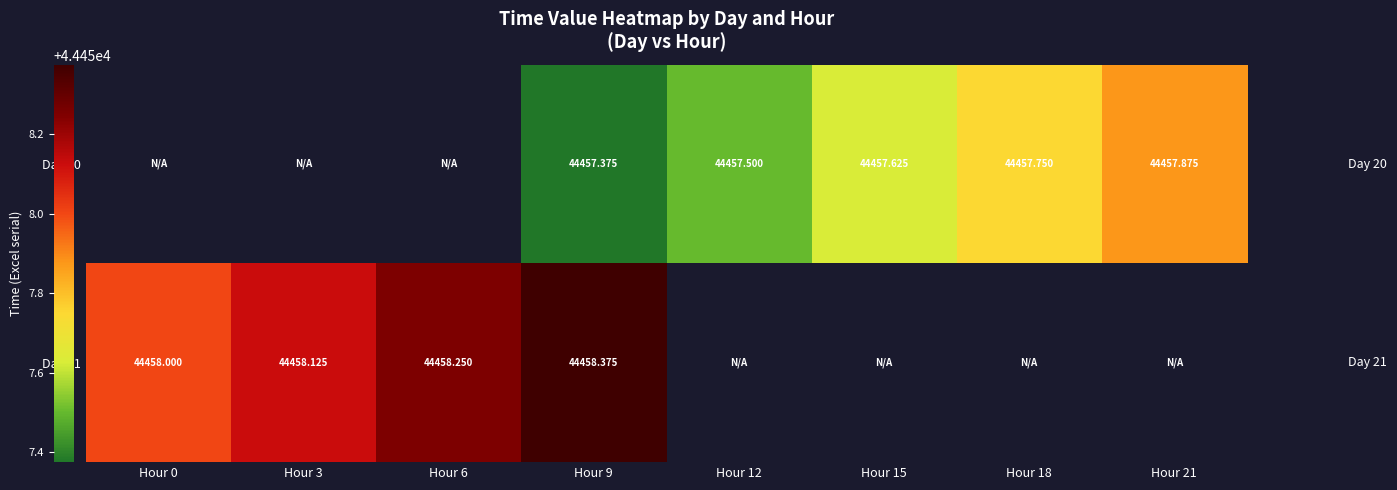

Which label corresponds to the largest value in the chart?

Hour 9